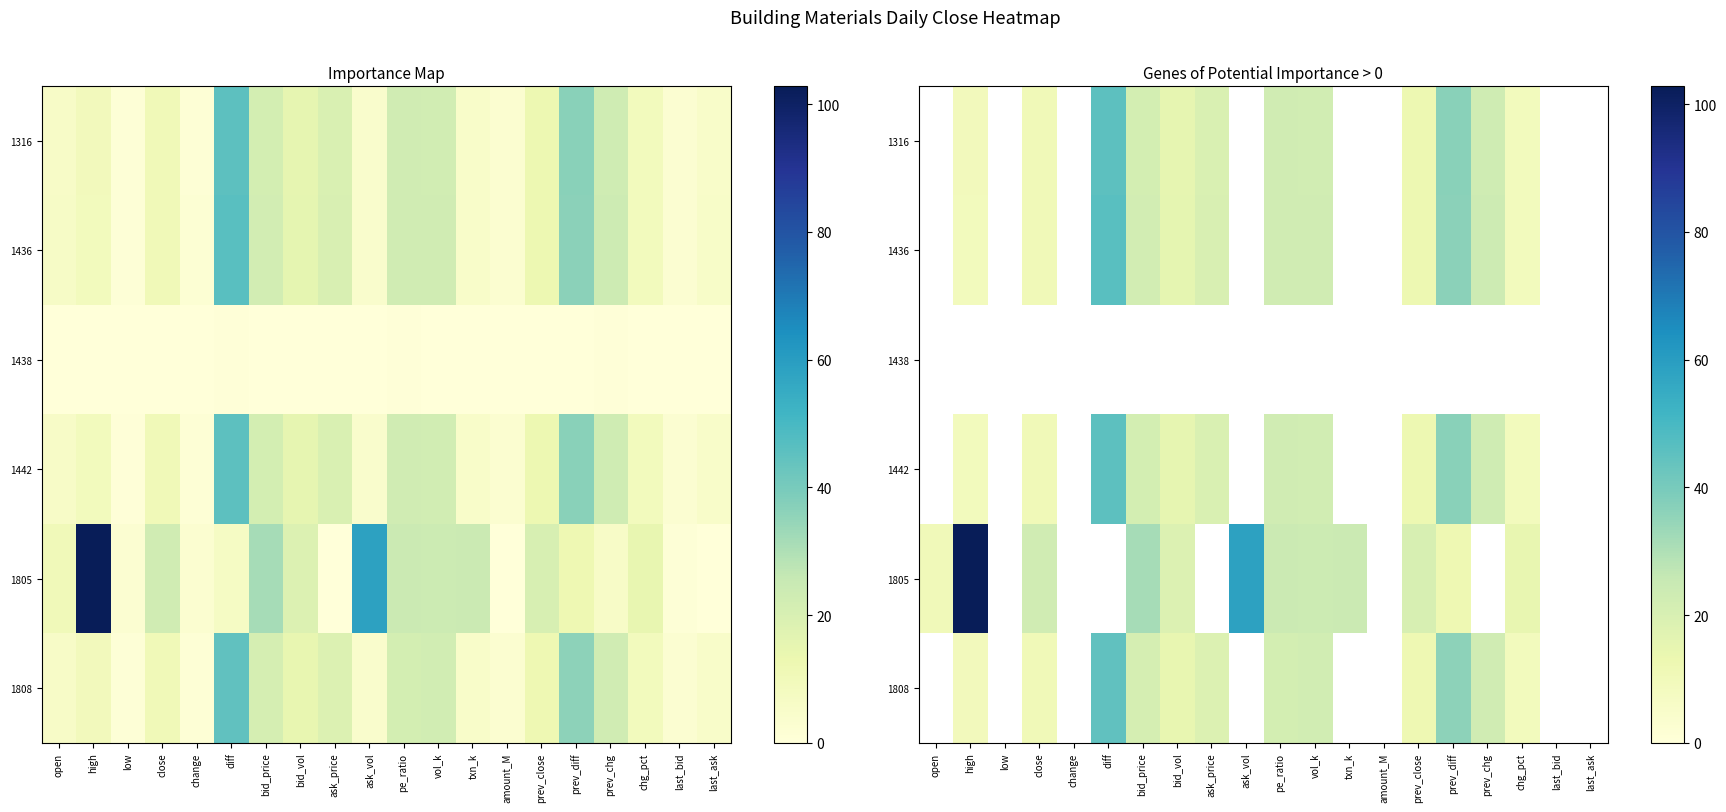

Which series has the widest spread of values?

1805